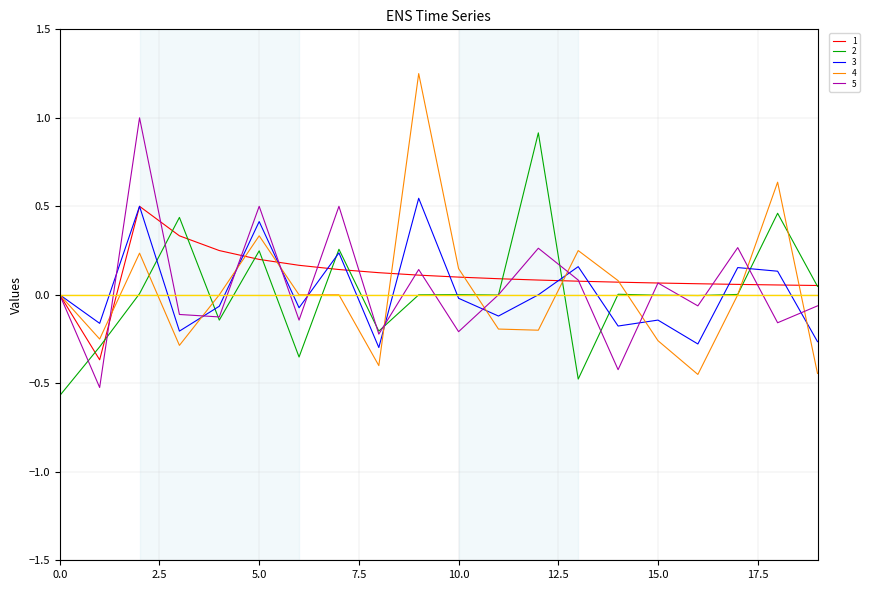

Rank the series by their maximum value, from highest to lowest.

4, 5, 2, 3, 1